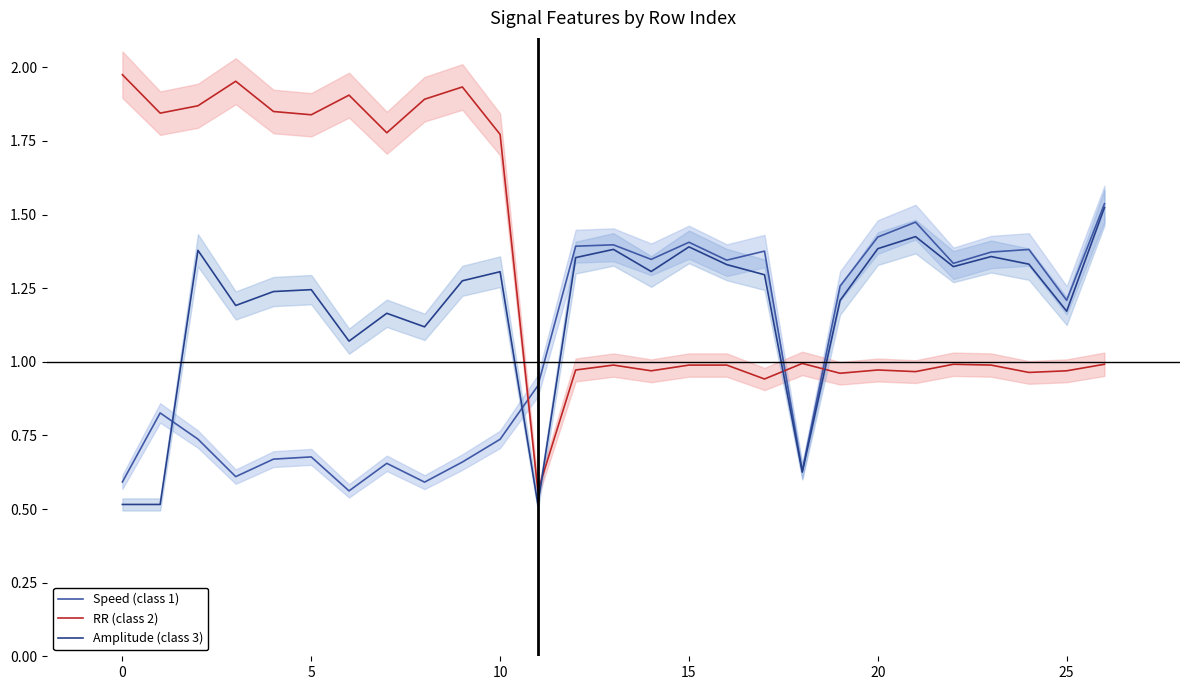

What is the highest value of the RR (class 2) series?

2.0